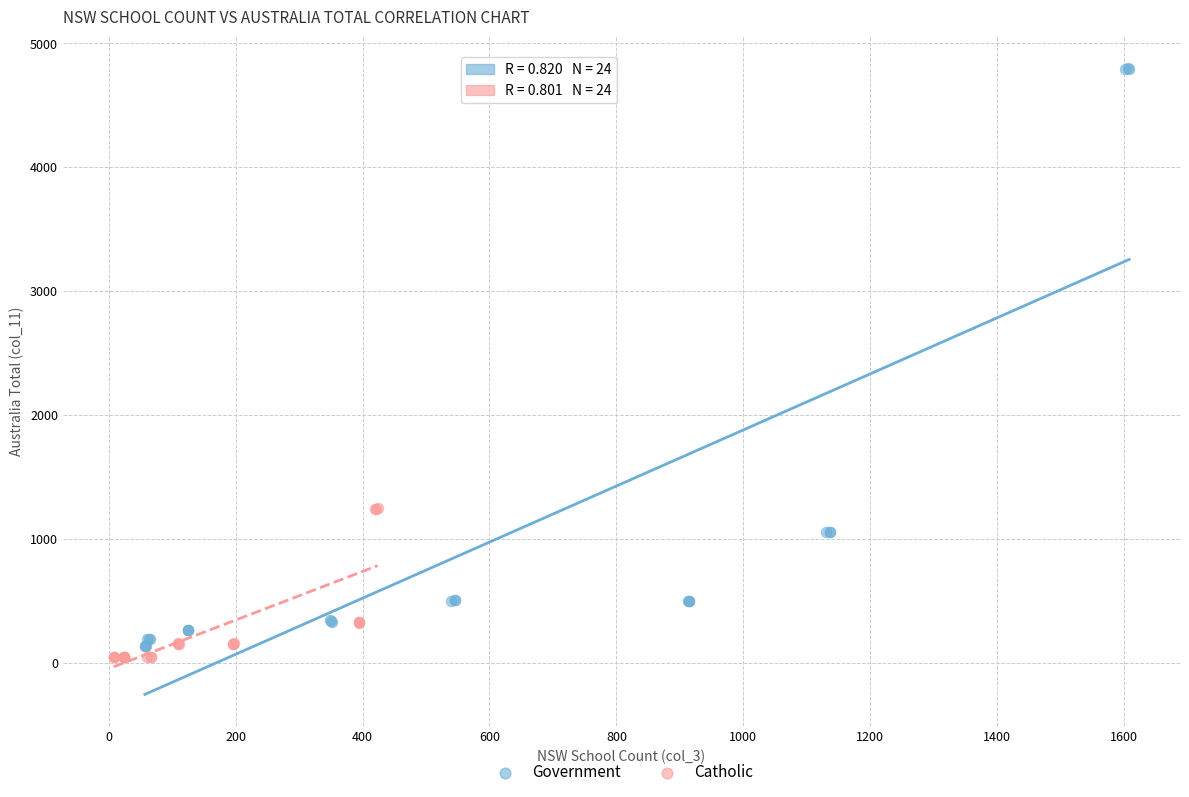

Which series contains the lowest Y value?

Catholic